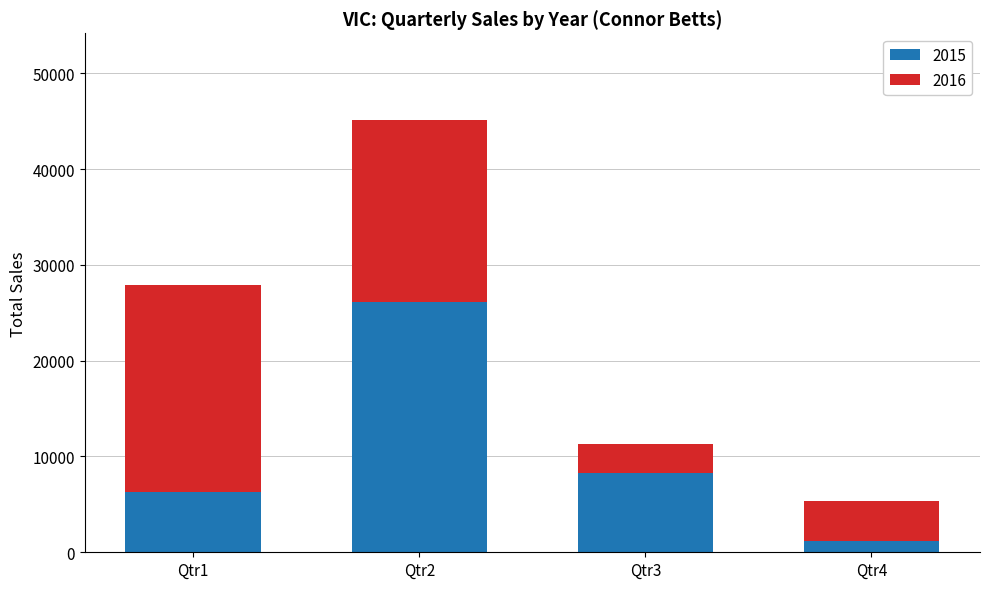

What is the highest value of the 2015 series?

26132.1